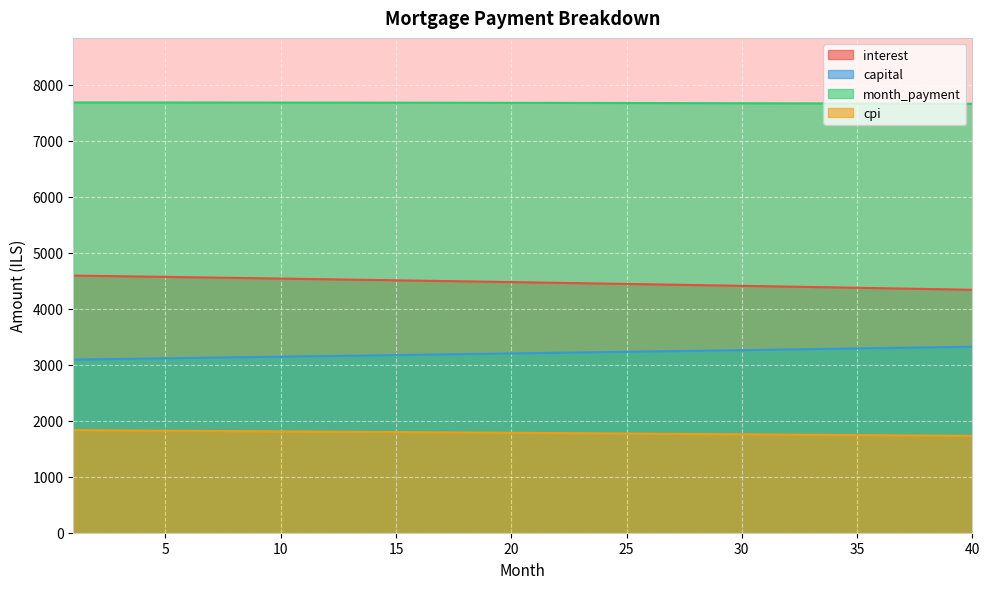

What is the difference between the second highest and minimum values in the cpi series?

99.5